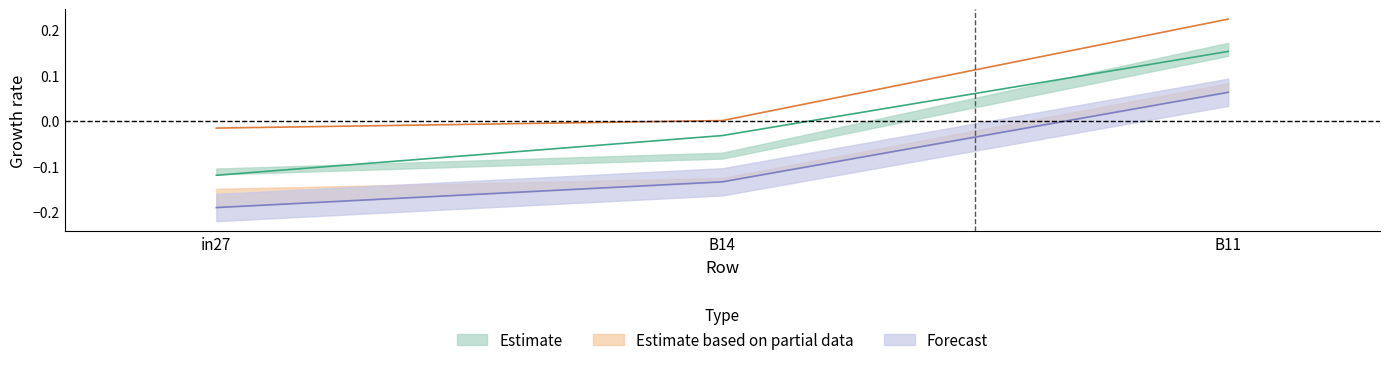

The job765_scenario0_1765 series shows 0.2 at B11. True or false?

True